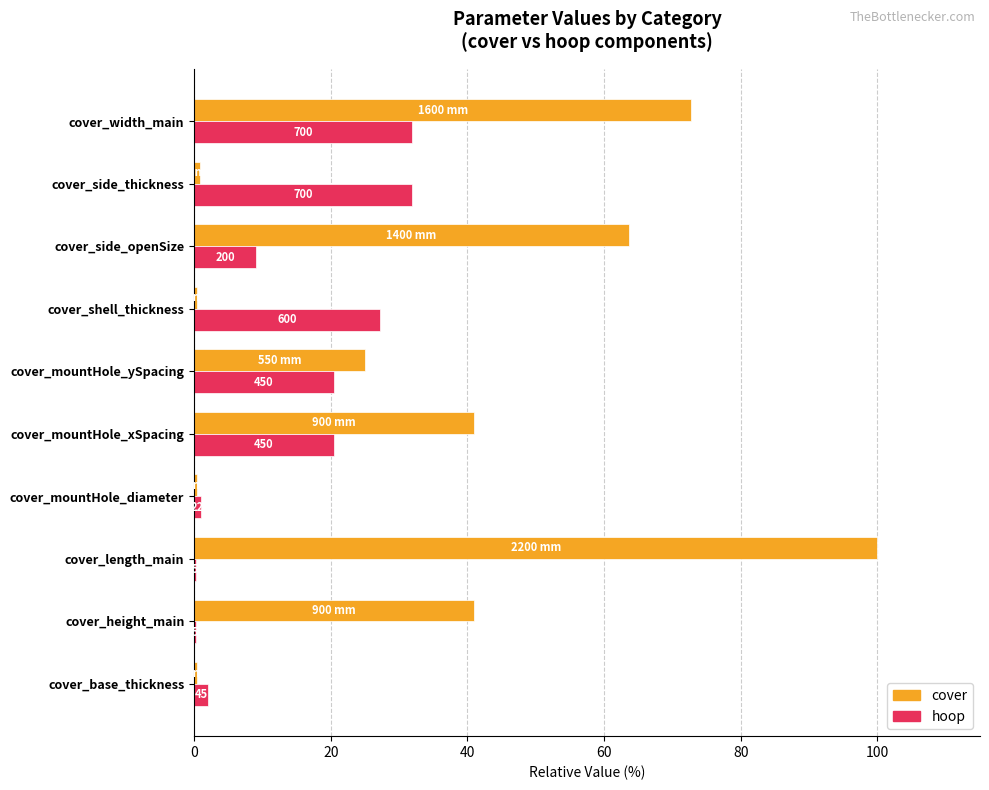

At how many categories does at least one series exceed 44?

3